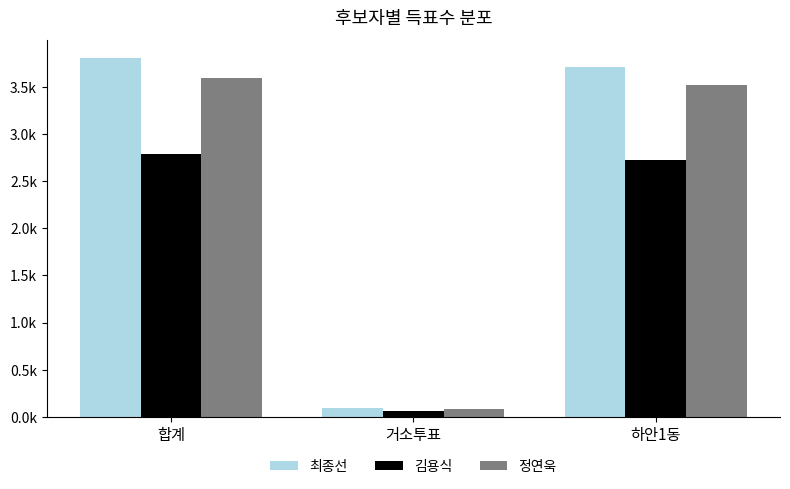

At which label is 정연욱 closest to 1838?

하안1동